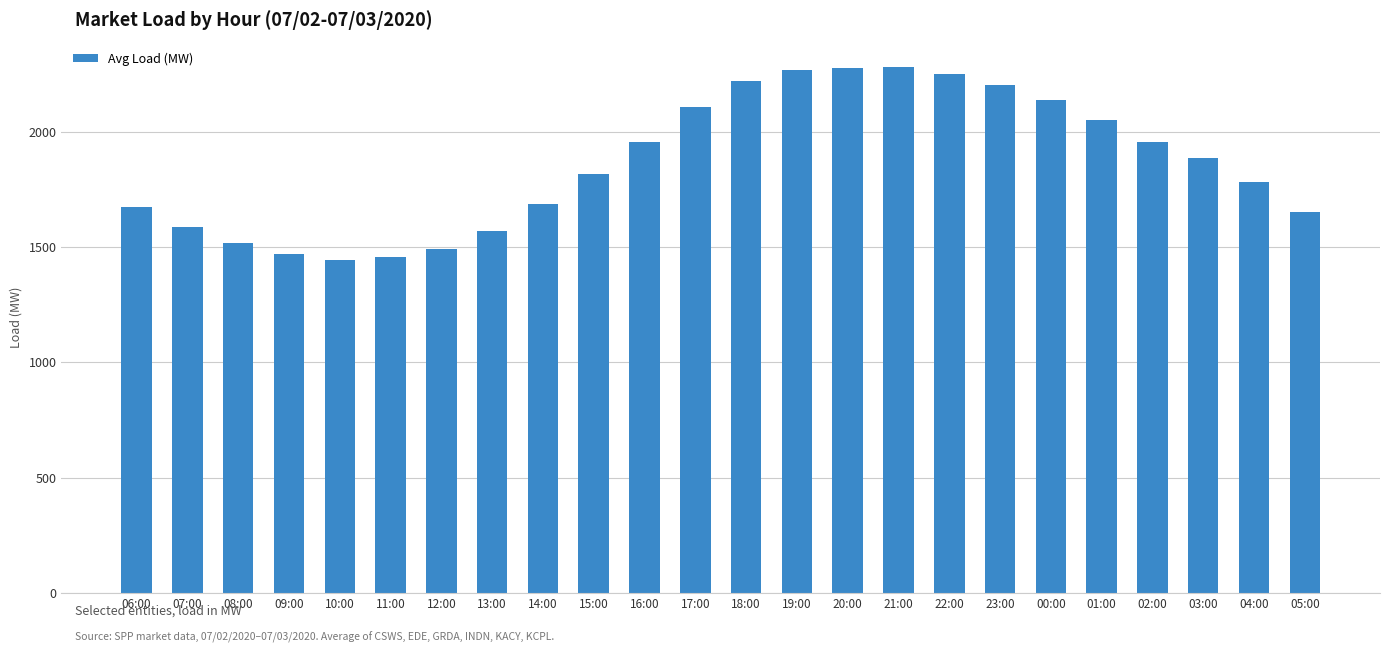

Approximately how many times larger is the value at 01:00 compared to 12:00?

1.4